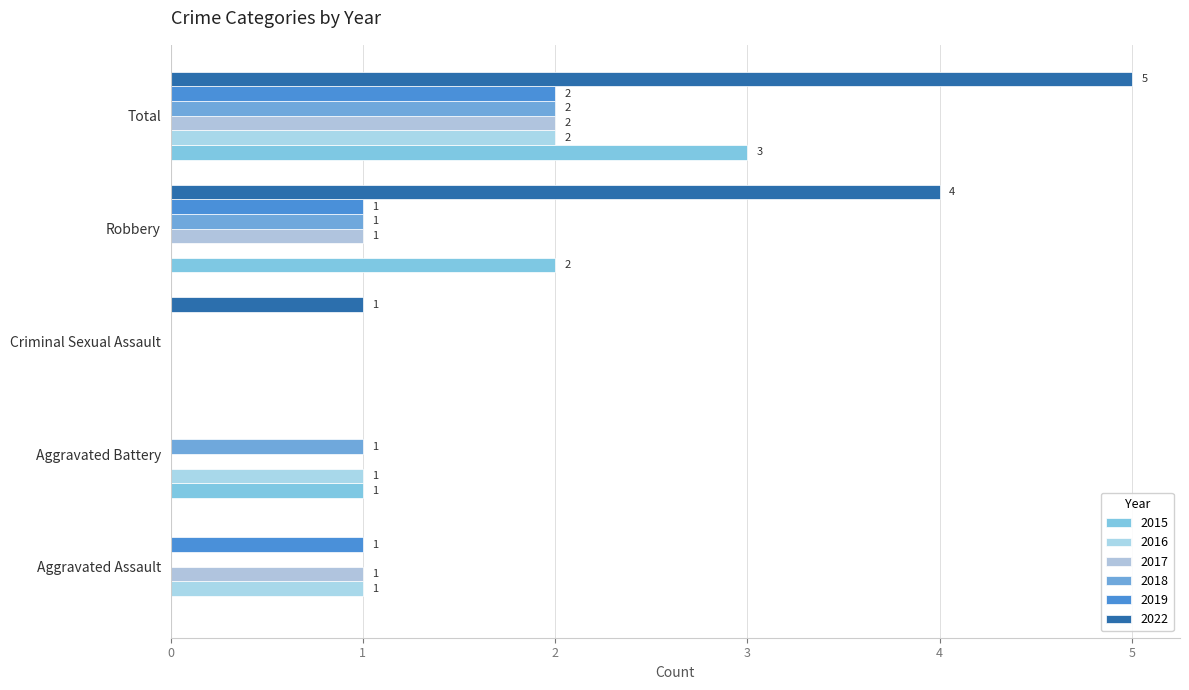

Where is 2018 nearest to the value 1?

Aggravated Battery